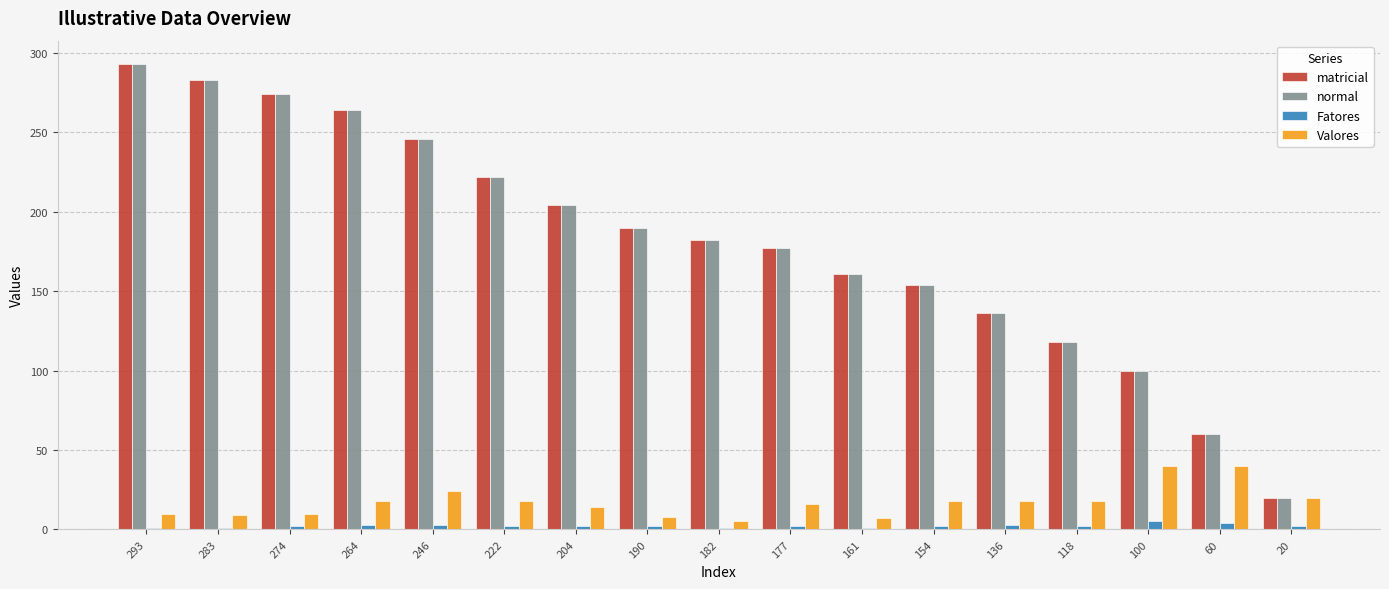

Count the number of data series in this chart.

4